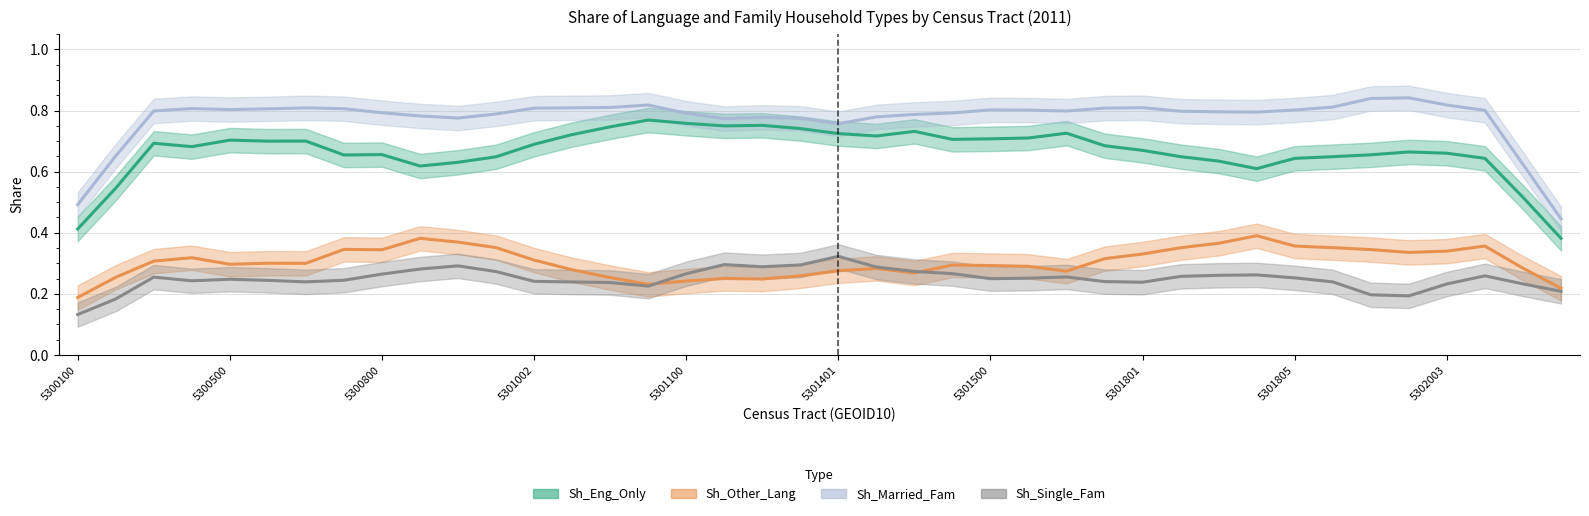

What are all the series names shown in the legend?

Sh_Eng_Only, Sh_Other_Lang, Sh_Married_Fam, Sh_Single_Fam